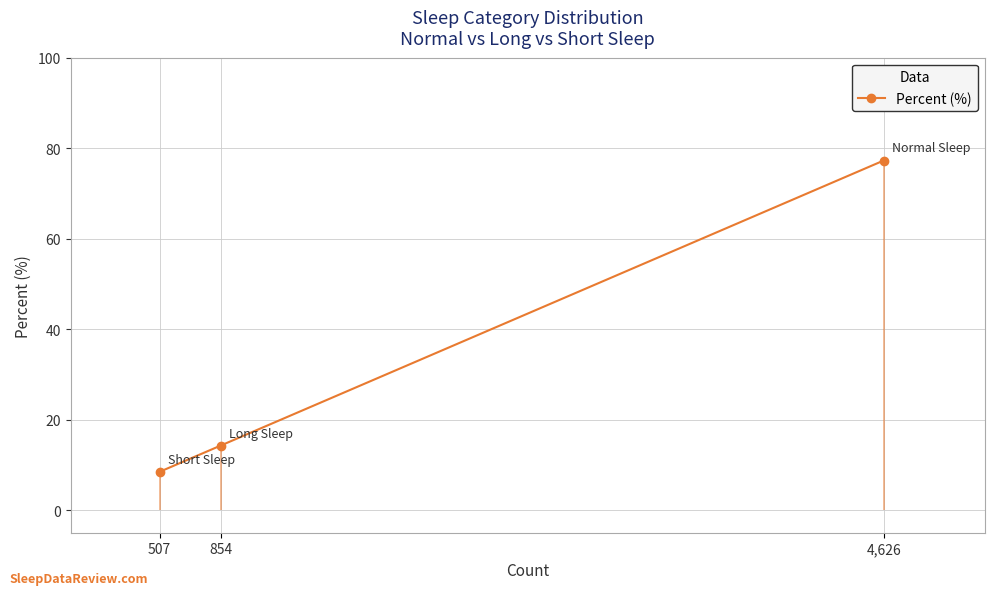

Reading left to right, list all the values displayed in this chart.

4,626=77.3	854=14.3	507=8.5